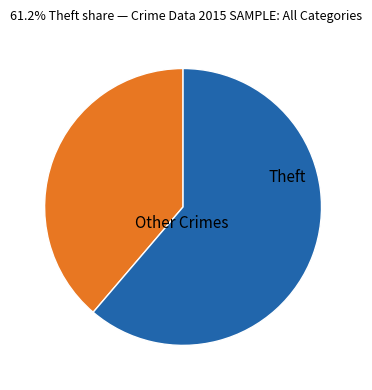

Which has a higher value, Theft or Other Crimes?

Theft